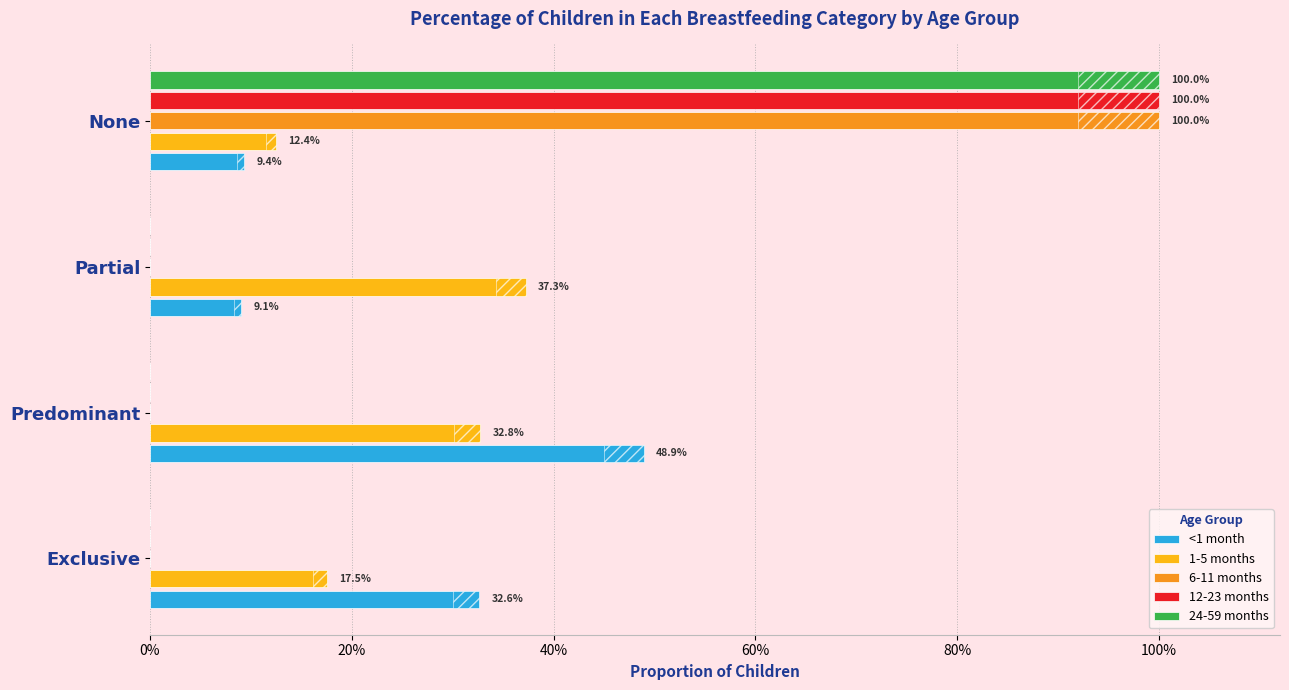

The 1-5 months series shows 0.5 at Predominant. True or false?

False